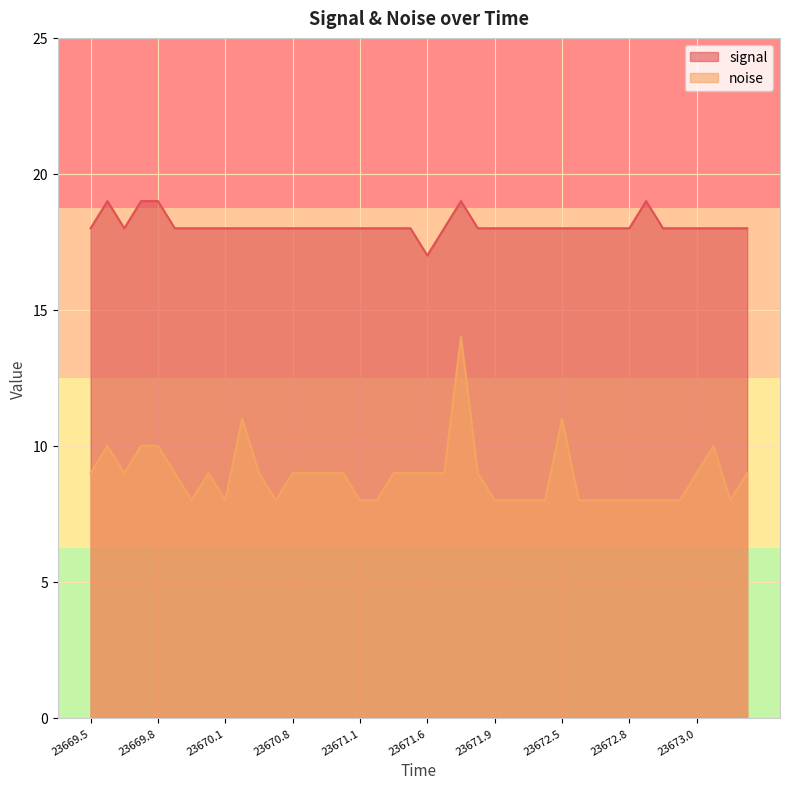

Reading left to right, what are all the values shown in this chart?

signal: 18	19	18	19	19	18	18	18	18	18	18	18	18	18	18	18	18	18	18	18	17	18	19	18	18	18	18	18	18	18	18	18	18	19	18	18	18	18	18	18
noise: 9	10	9	10	10	9	8	9	8	11	9	8	9	9	9	9	8	8	9	9	9	9	14	9	8	8	8	8	11	8	8	8	8	8	8	8	9	10	8	9